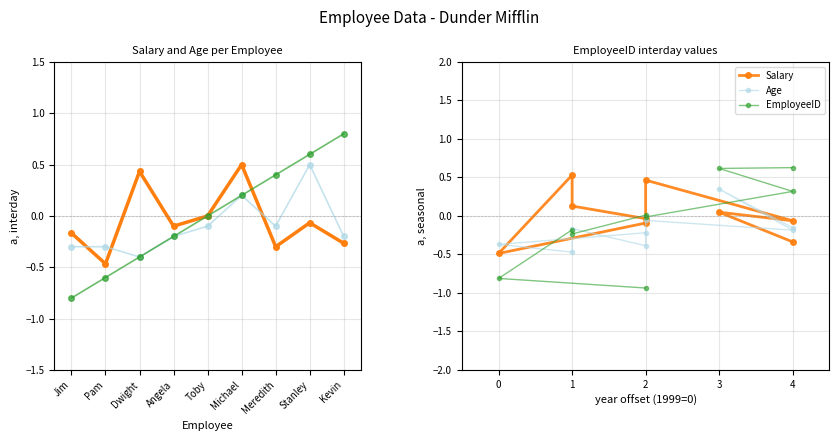

What is the difference between the maximum and minimum values in the Salary series?

1.0